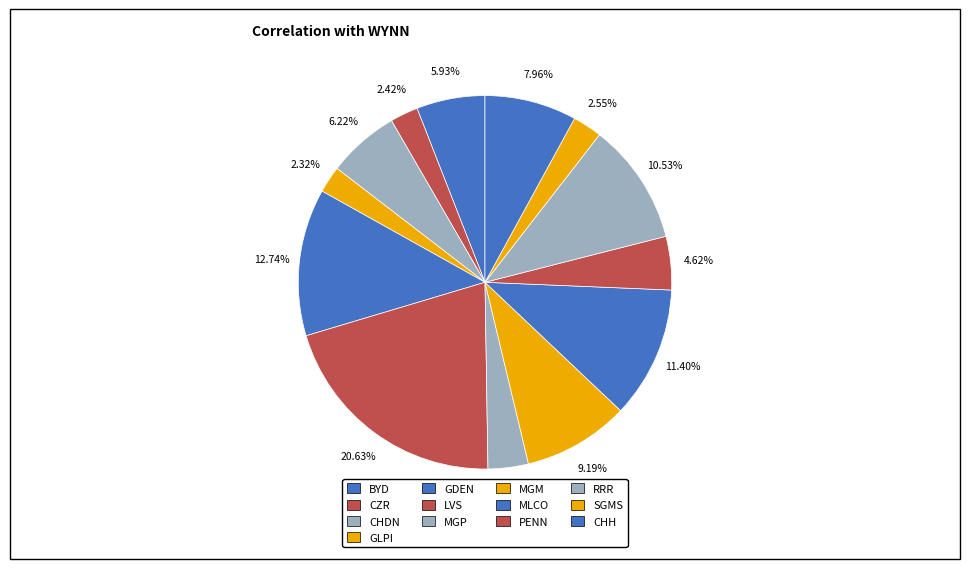

True or false: MLCO accounts for 19% of the total.

False